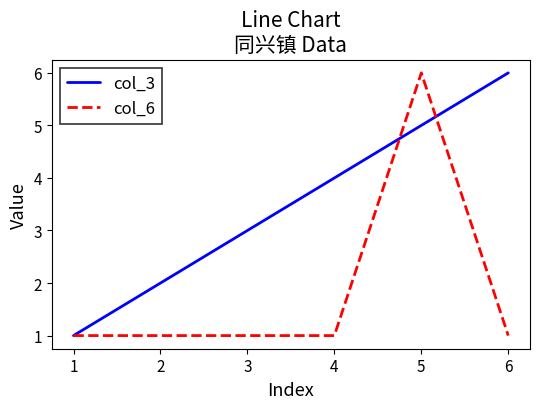

Reading left to right, extract all data points from this chart.

col_3: 1=1	2=2	3=3	4=4	5=5	6=6
col_6: 1=1	2=1	3=1	4=1	5=6	6=1